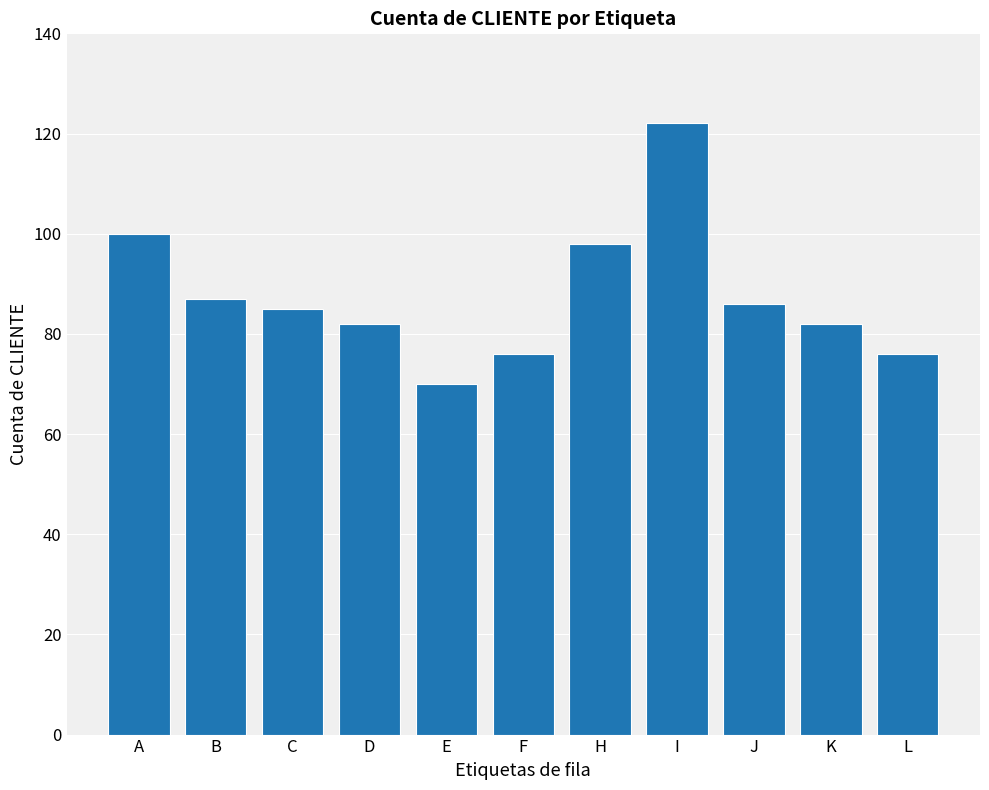

The value at I is 31. True or false?

False